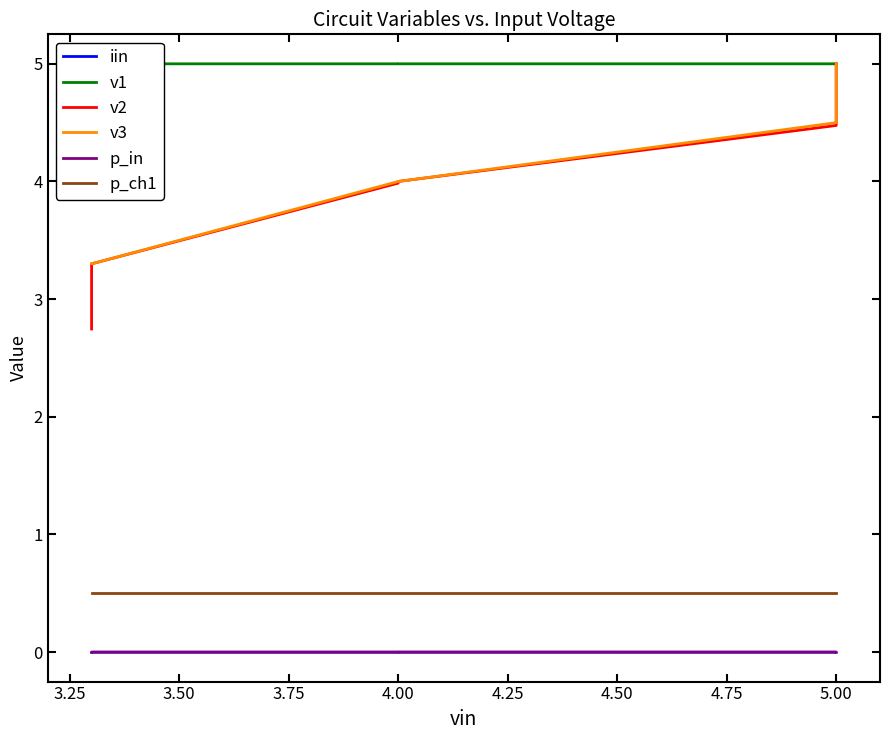

Which series has the largest total across all categories?

v1